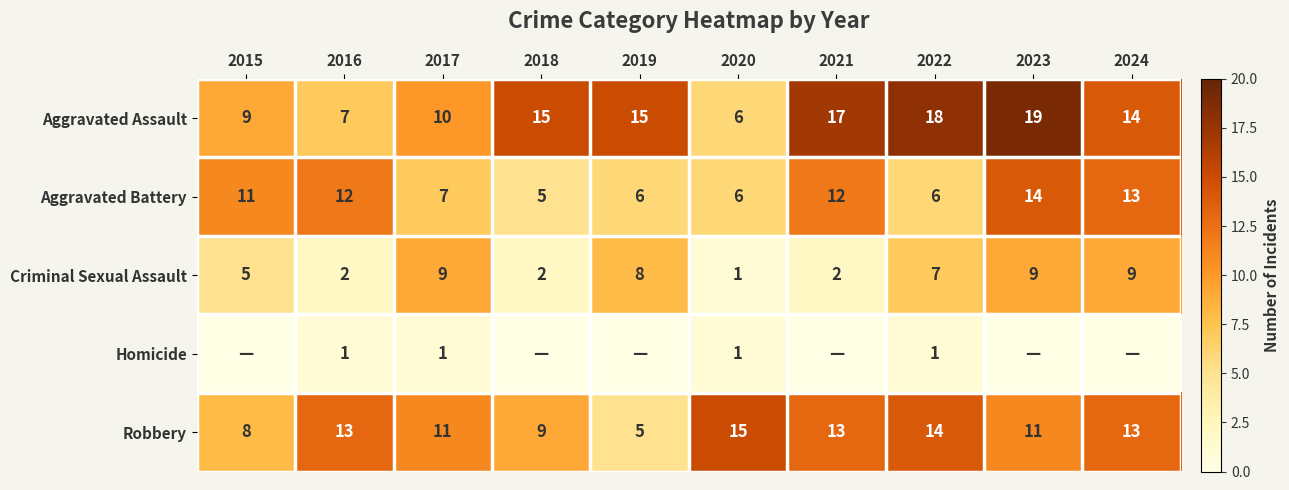

What is the greatest value displayed?

19